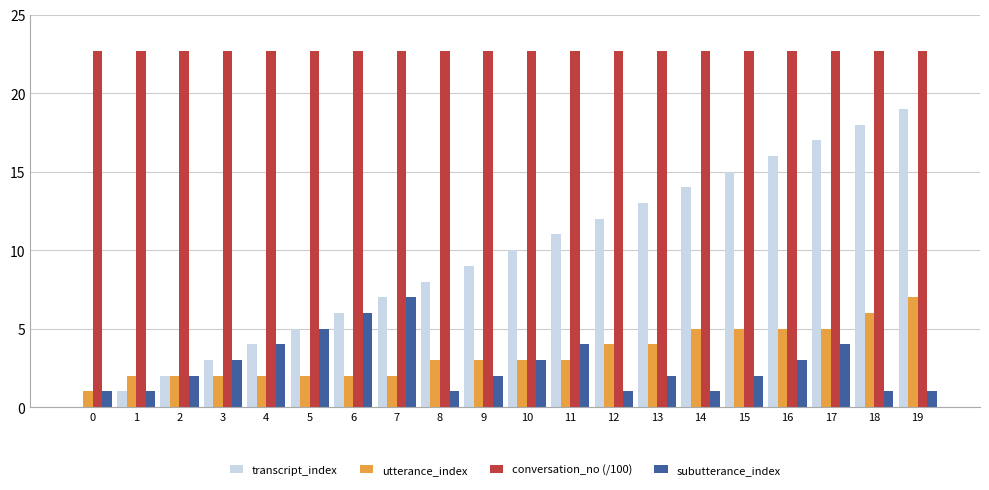

Which series has the largest range (max minus min)?

transcript_index